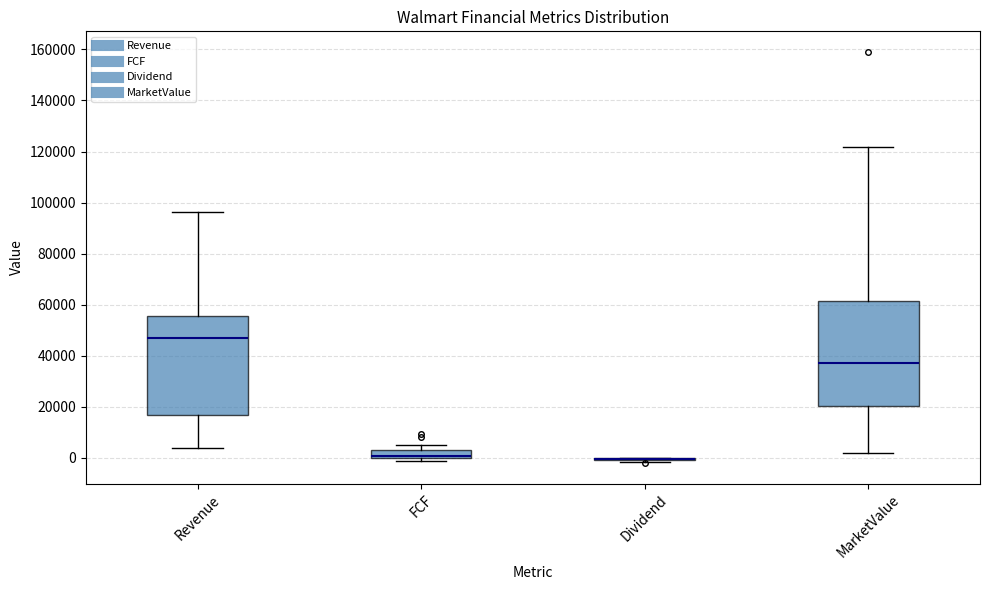

Reading left to right, transcribe this box plot: for each box, give where its median line is, the range the box spans, and where its two whiskers end, as read against the y-axis. The values are not printed on the chart, so give them approximately, as read against the axis.

Revenue: median 48000, box 16000 to 56000, whiskers 4000 to 96000
FCF: median 0 (just above the box's lower edge), box 0 to 4000, whiskers -2000 to 6000
Dividend: box collapsed to a line at 0, whiskers -2000 to 0
MarketValue: median 38000, box 20000 to 62000, whiskers 2000 to 122000